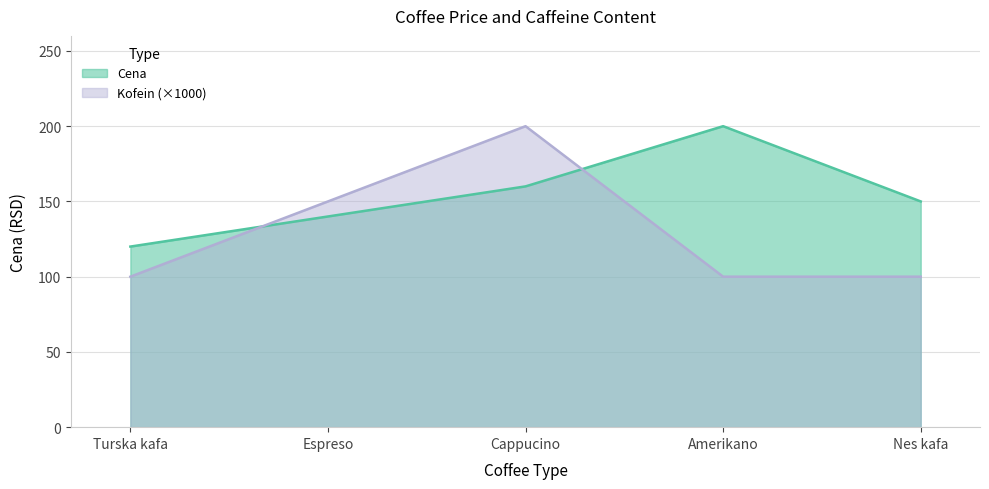

Which category has the lowest value across all series?

Turska kafa